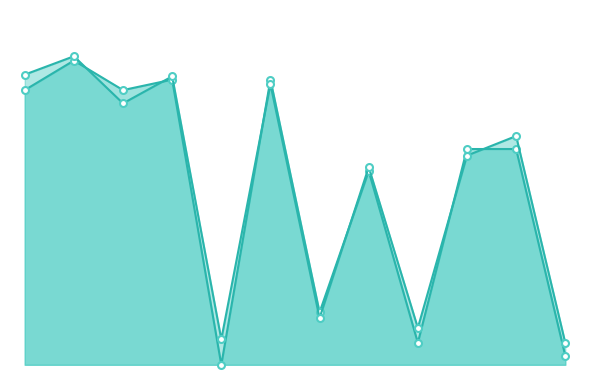

How many intersections are there between y1 and y0?

6